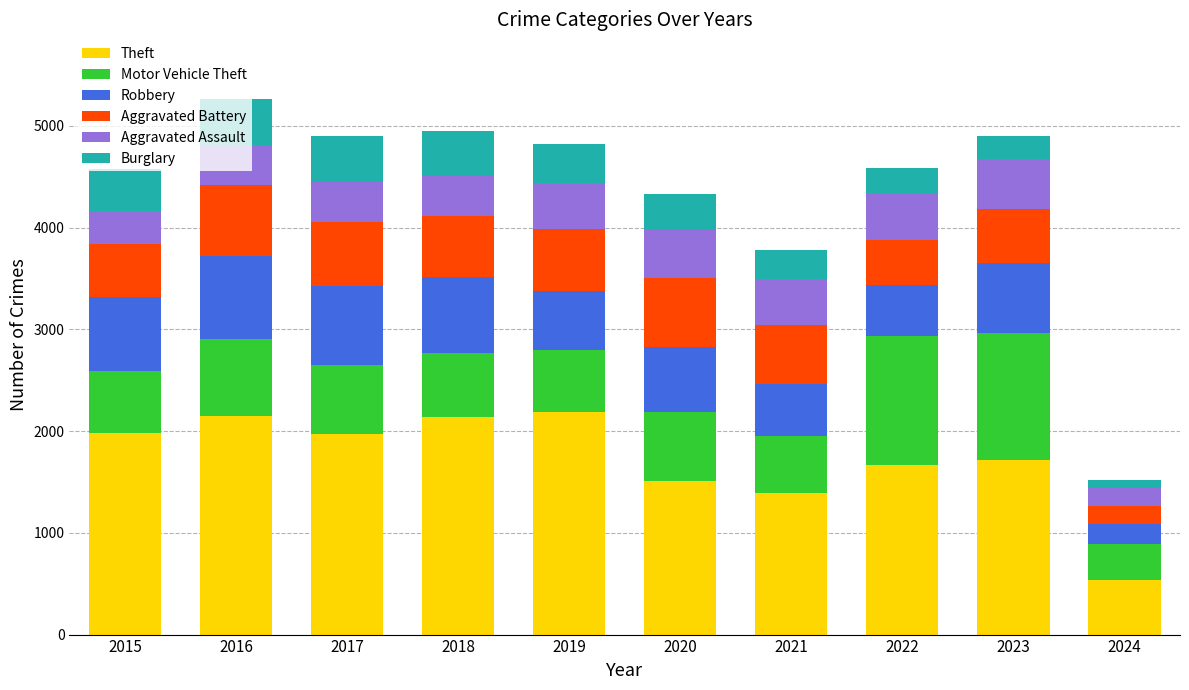

What is the highest value of the Theft series?

2190